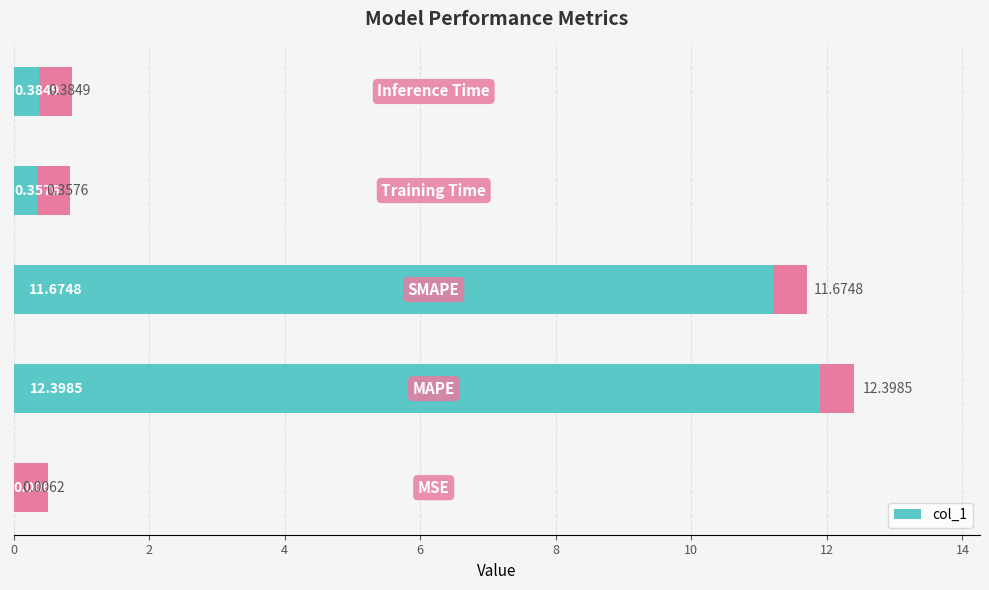

True or false: the data shows 11.7 at 4.

True